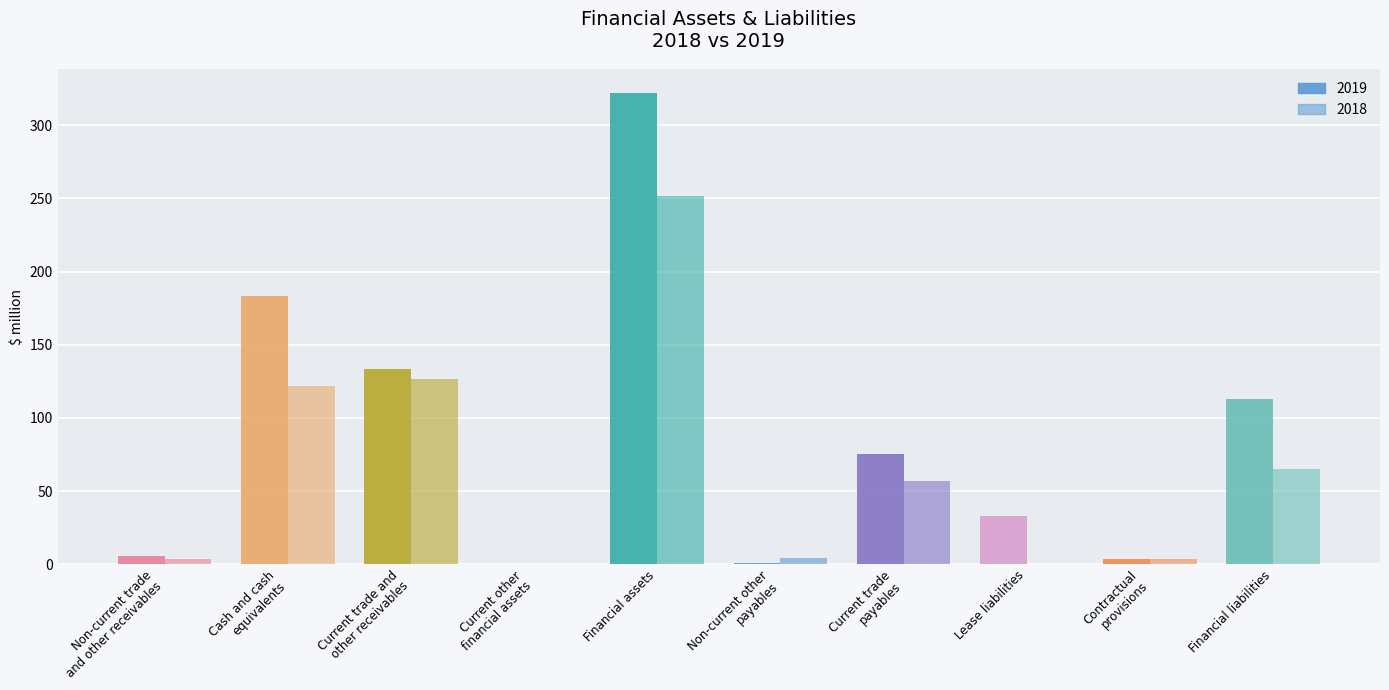

List the series in order of their peak value, lowest first.

2018, 2019